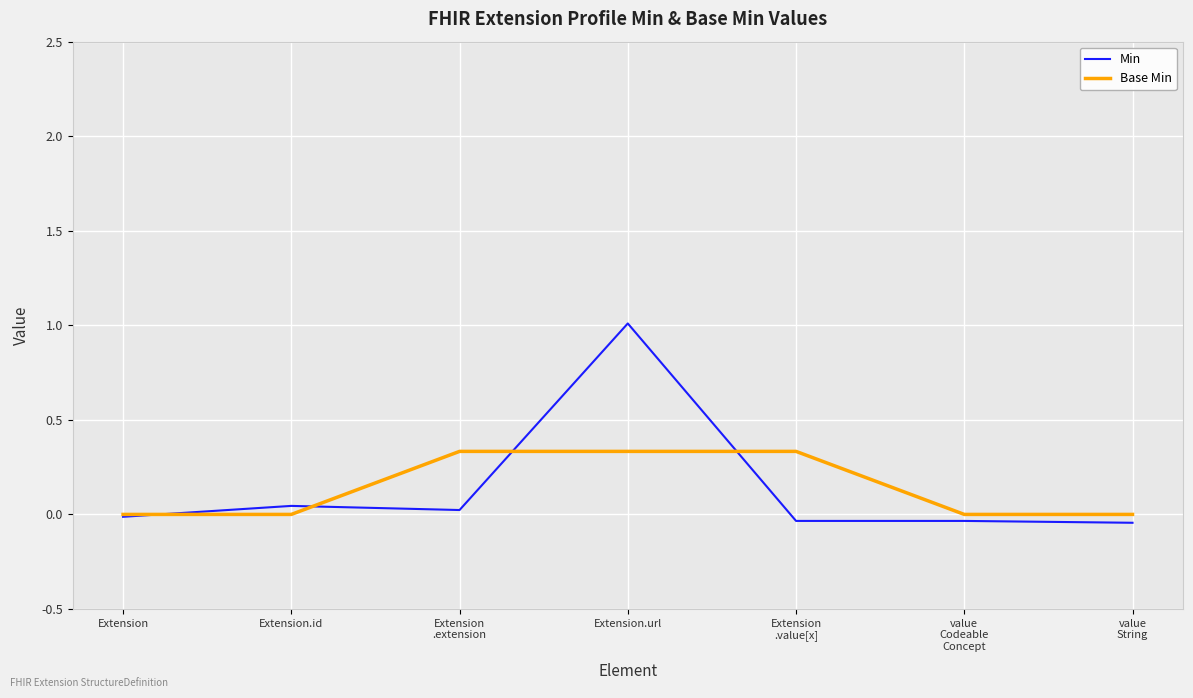

The Min series shows 0.0 at Extension.id. True or false?

True